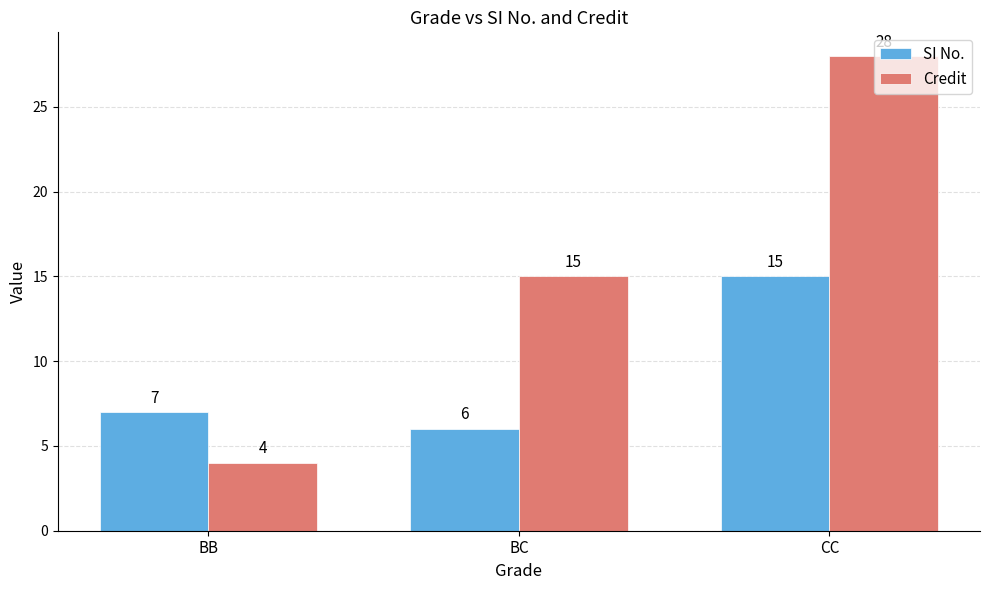

Which series changed the most between BB and BC?

Credit